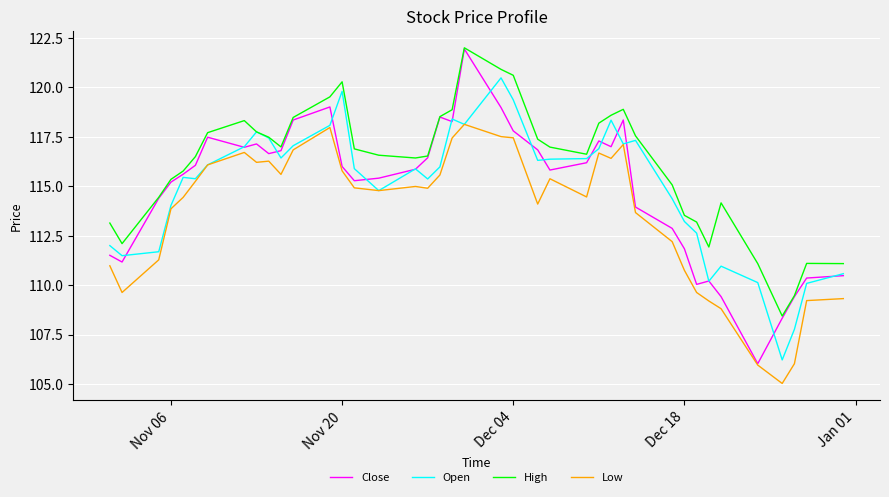

What is the smallest value displayed?

105.0